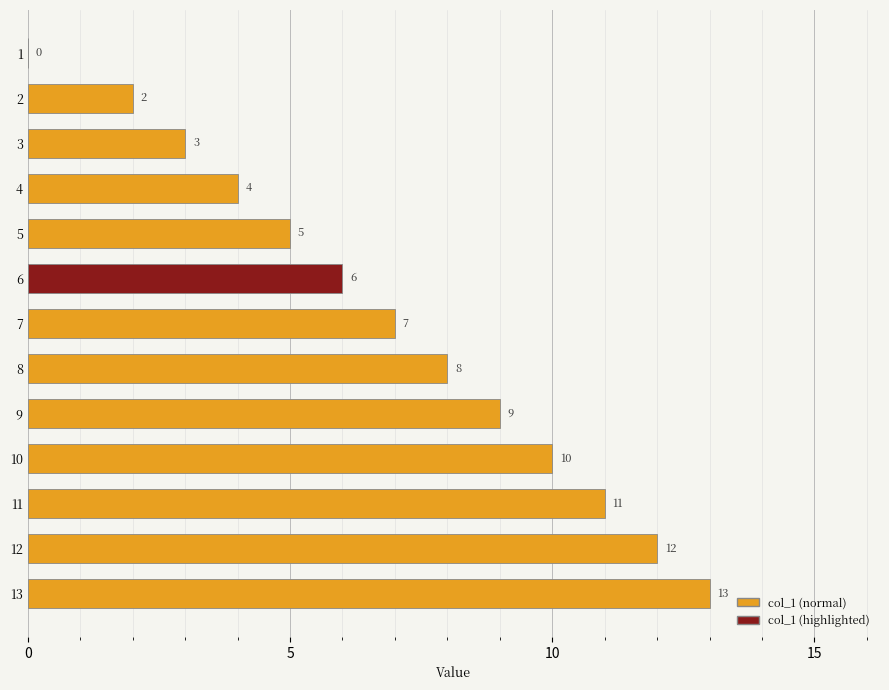

What is the sum of all values?

90